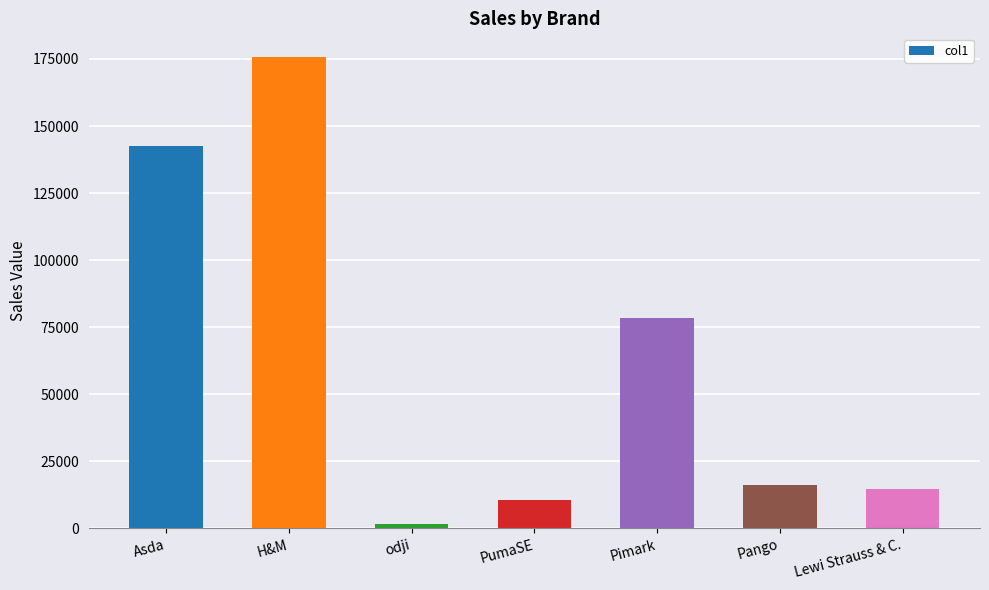

What is the change in value from Asda to Pimark?

-64084.5